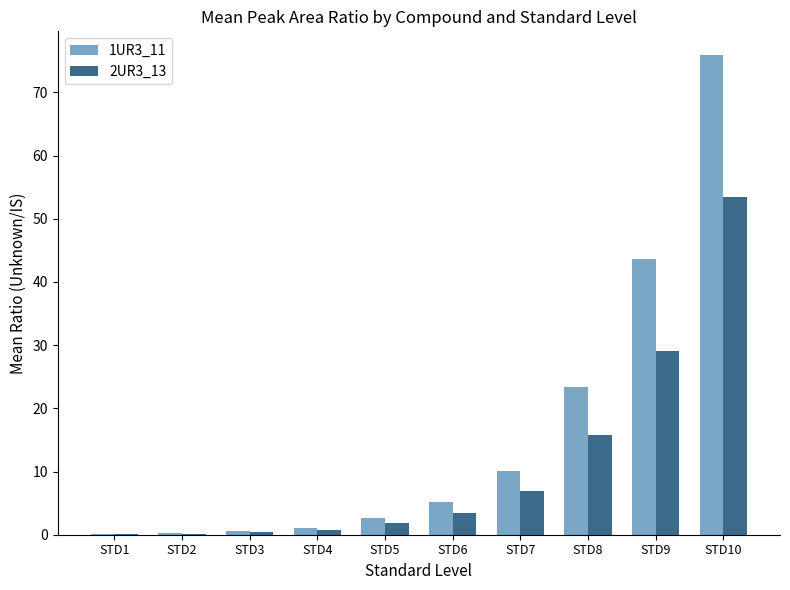

Is it true that 2UR3_13 equals 1.8 at STD5?

True